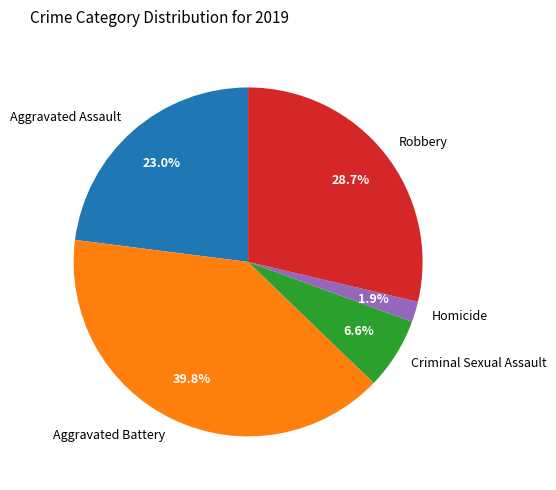

To the nearest percent, what portion does Robbery represent?

29%